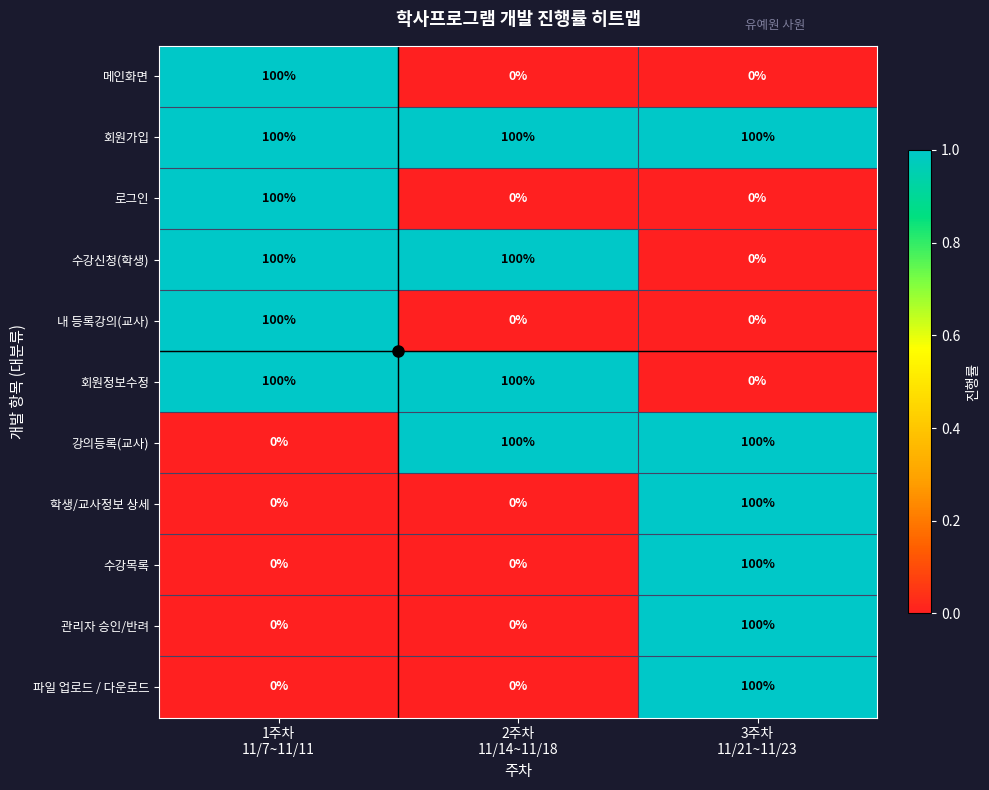

Count the 메인화면 values in the range 0 to 100.

3